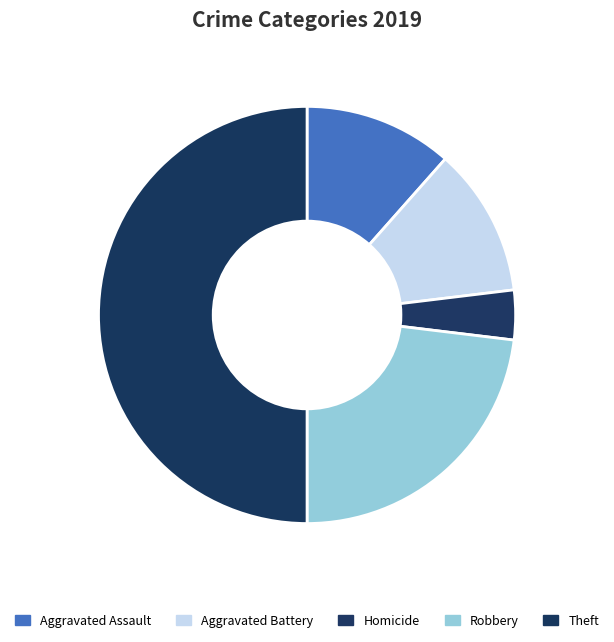

Count the number of slices in the pie.

5